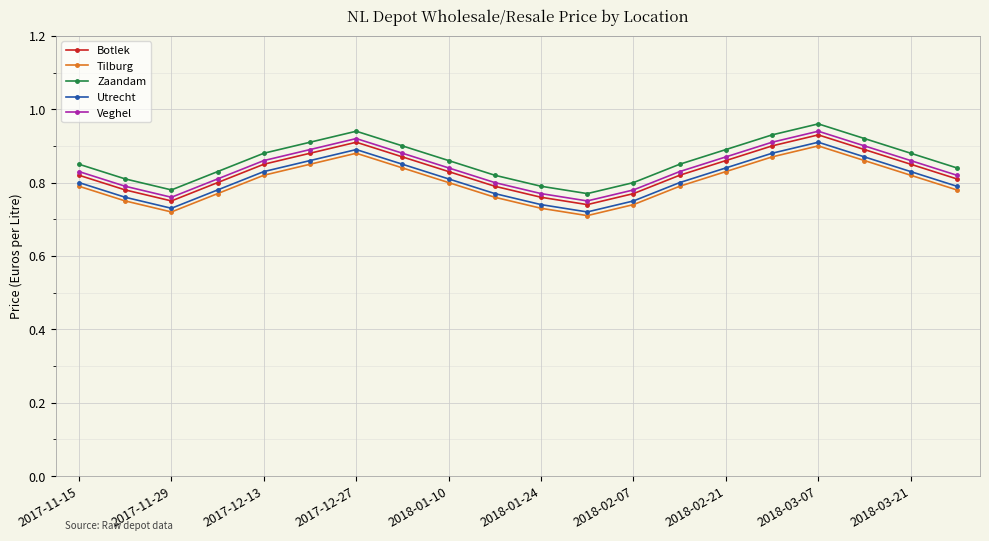

Count the Botlek values in the range 0 to 1.

20